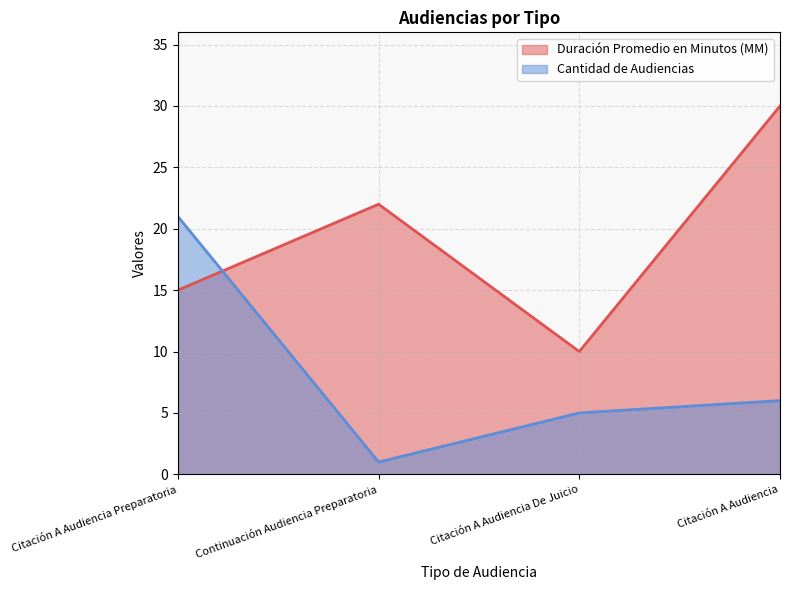

How many times do Cantidad de Audiencias and Duración Promedio en Minutos (MM) cross each other?

1